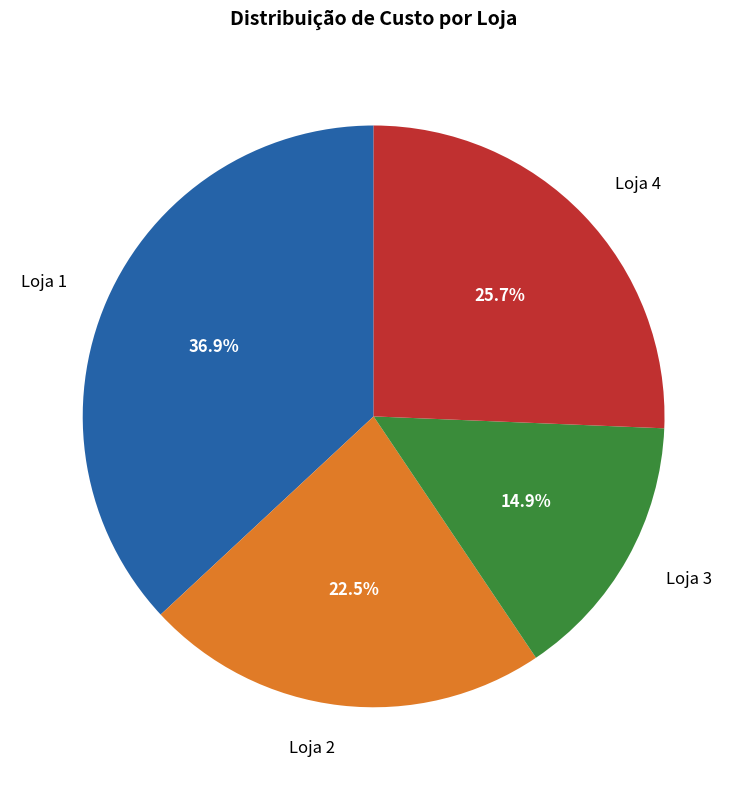

Approximately how many times larger is the value at Loja 2 compared to Loja 3?

1.5